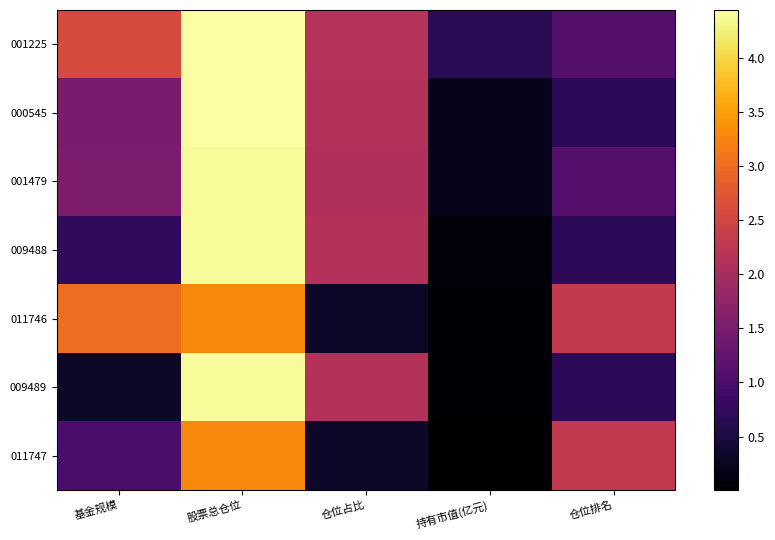

Count the number of categories in the chart.

5